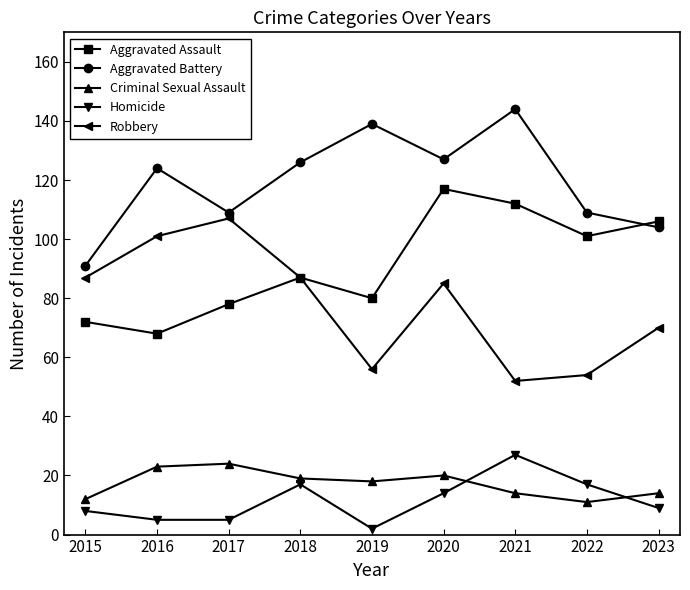

True or false: Robbery and Aggravated Battery intersect in this chart.

False